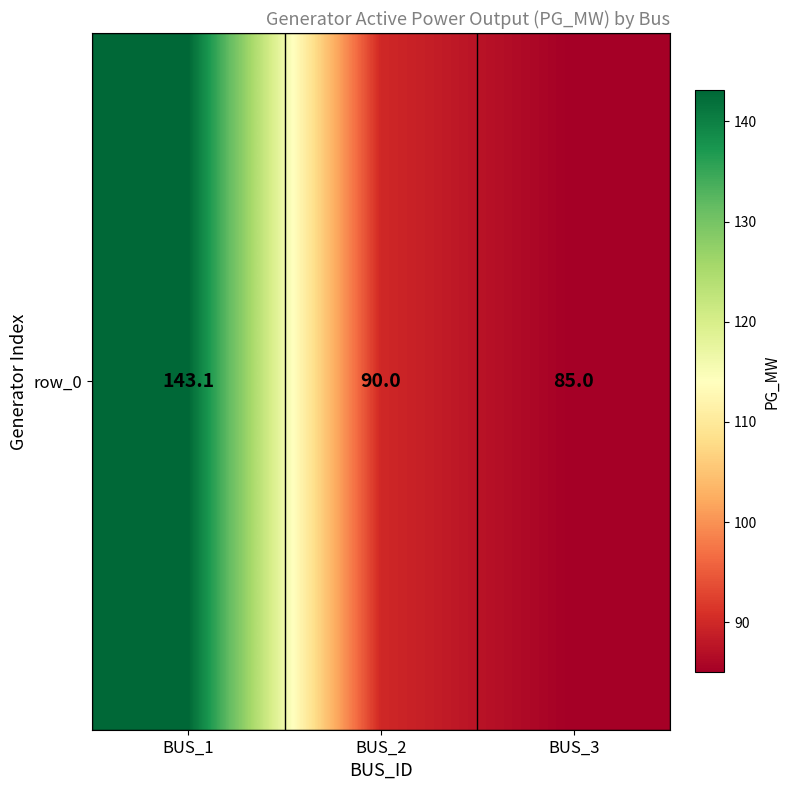

What is the greatest value displayed?

143.1